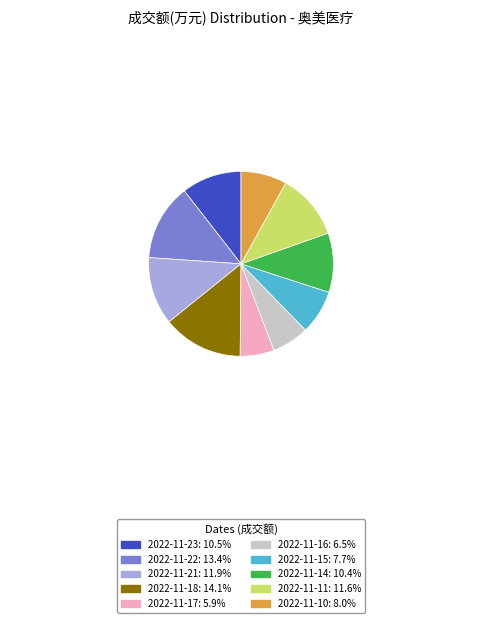

What is the ratio of the value at 2022-11-22: 13.4% to the value at 2022-11-23: 10.5%?

1.3